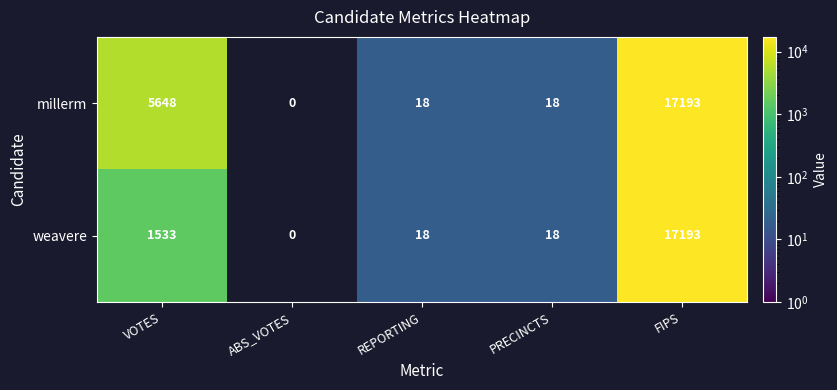

The millerm series shows 18 at PRECINCTS. True or false?

True